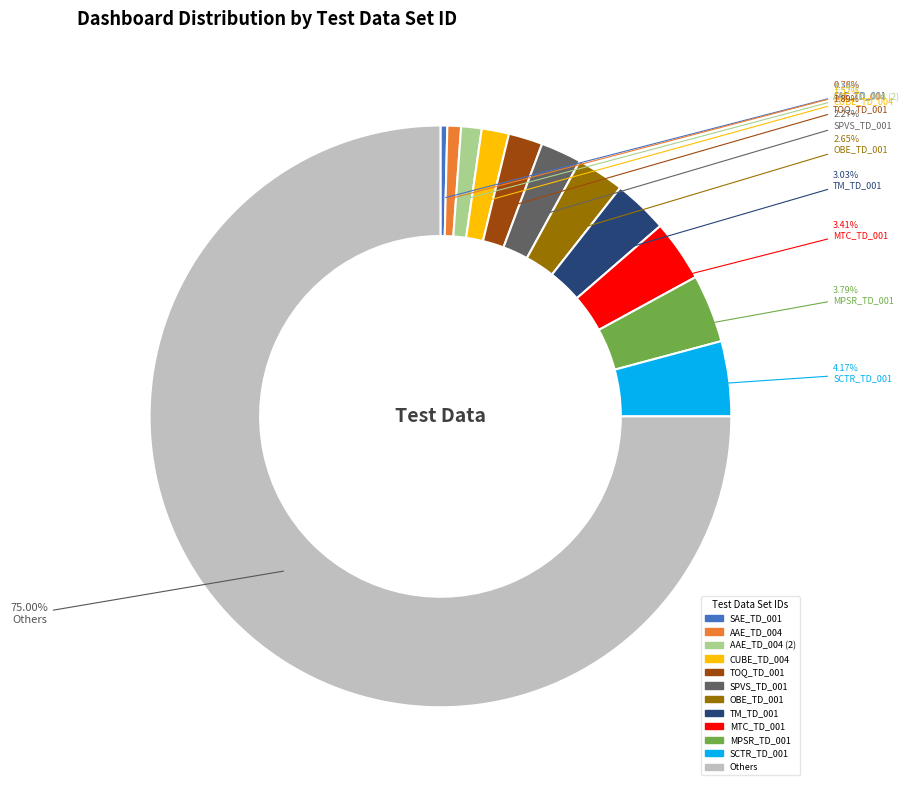

Is there a majority slice in this chart?

Yes